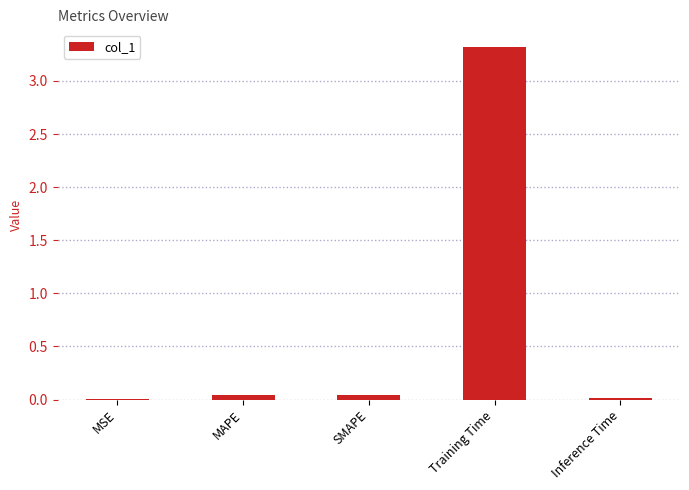

Is it true that the value at MSE is 0.0?

True